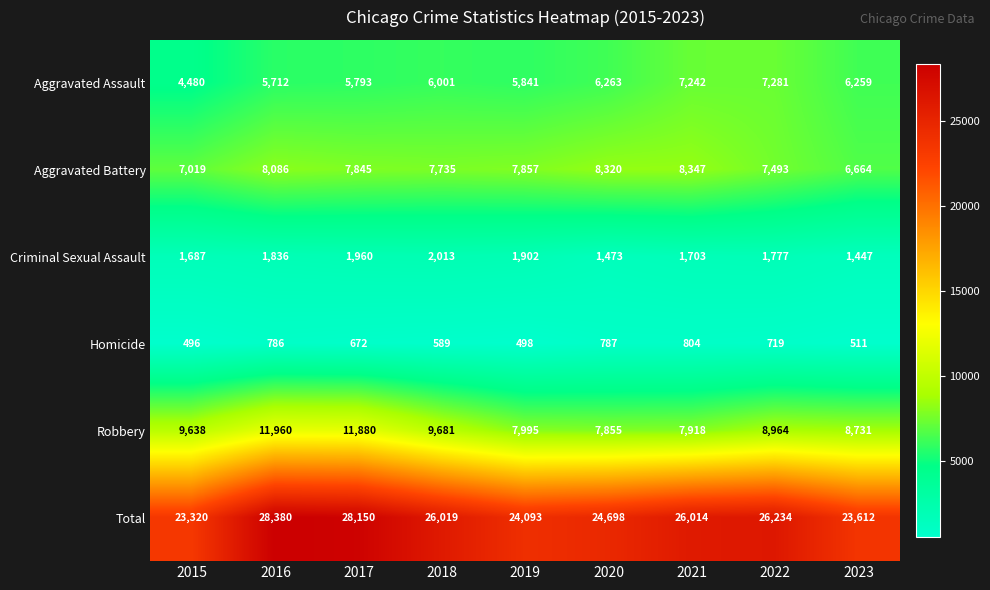

What is the total value across all series at 2020?

49396